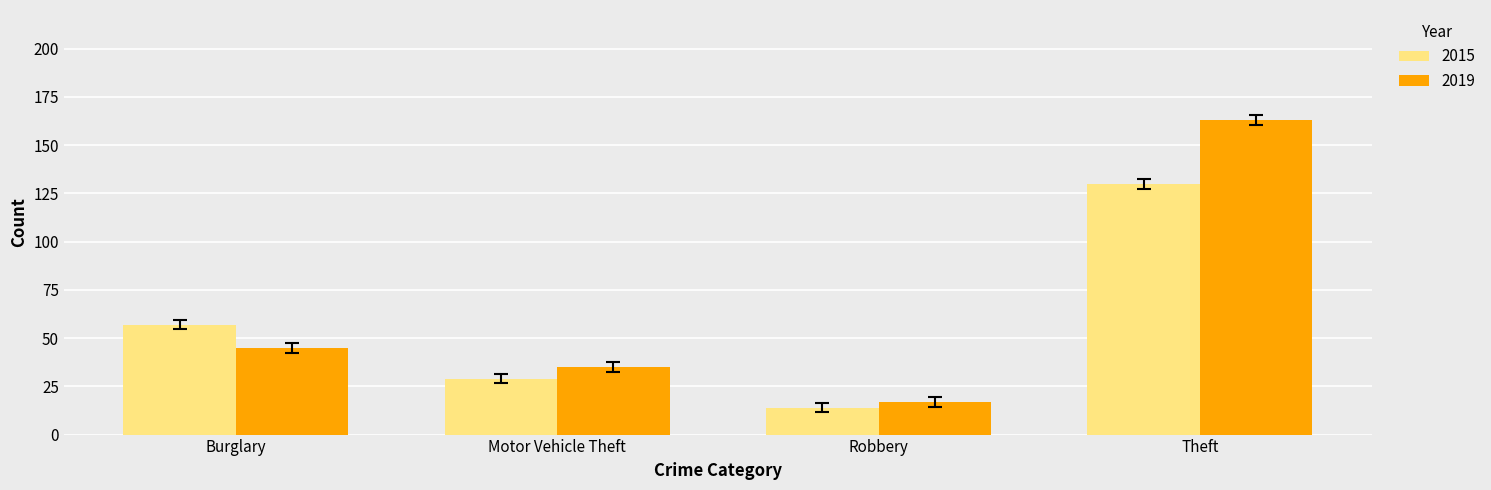

List the labels in order of 2015 value, largest first.

Theft, Burglary, Motor Vehicle Theft, Robbery